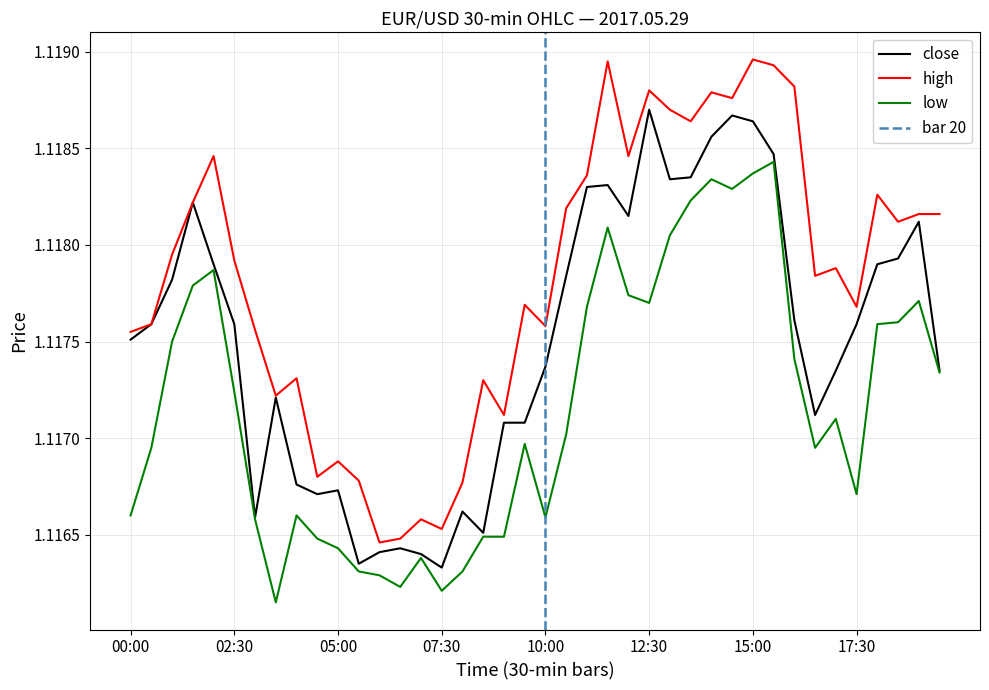

Reading left to right, transcribe all the data shown in this chart.

close: 1.1	1.1	1.1	1.1	1.1	1.1	1.1	1.1	1.1	1.1	1.1	1.1	1.1	1.1	1.1	1.1	1.1	1.1	1.1	1.1	1.1	1.1	1.1	1.1	1.1	1.1	1.1	1.1	1.1	1.1	1.1	1.1	1.1	1.1	1.1	1.1	1.1	1.1	1.1	1.1
high: 1.1	1.1	1.1	1.1	1.1	1.1	1.1	1.1	1.1	1.1	1.1	1.1	1.1	1.1	1.1	1.1	1.1	1.1	1.1	1.1	1.1	1.1	1.1	1.1	1.1	1.1	1.1	1.1	1.1	1.1	1.1	1.1	1.1	1.1	1.1	1.1	1.1	1.1	1.1	1.1
low: 1.1	1.1	1.1	1.1	1.1	1.1	1.1	1.1	1.1	1.1	1.1	1.1	1.1	1.1	1.1	1.1	1.1	1.1	1.1	1.1	1.1	1.1	1.1	1.1	1.1	1.1	1.1	1.1	1.1	1.1	1.1	1.1	1.1	1.1	1.1	1.1	1.1	1.1	1.1	1.1